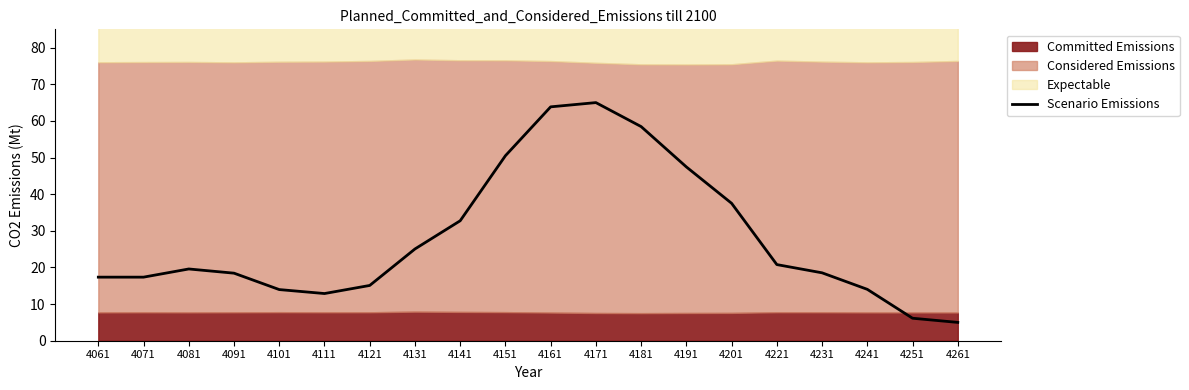

Which has a higher value, 4191 or 4171?

4171